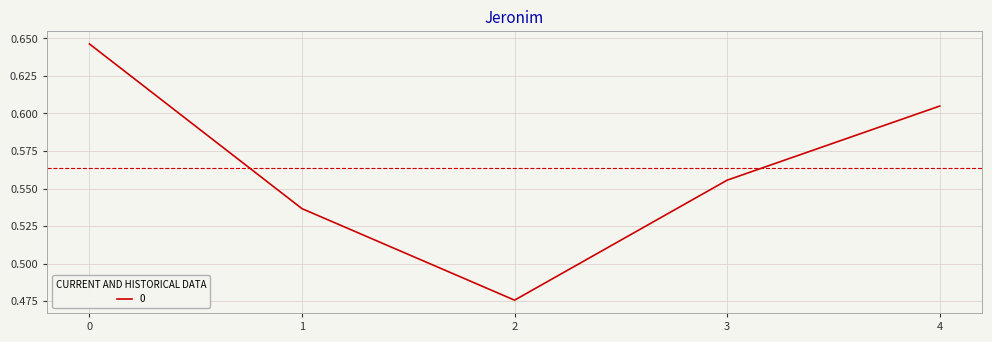

Rank the categories by value from lowest to highest.

2, 1, 3, 4, 0